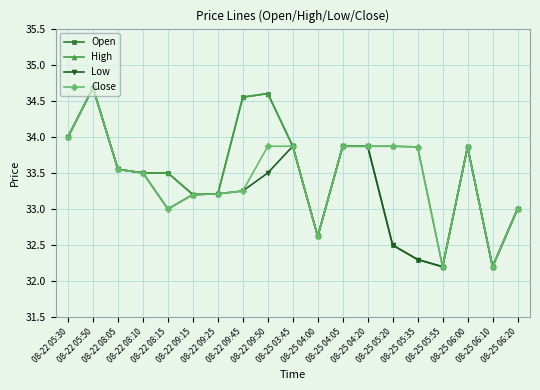

At how many categories does at least one series exceed 32?

19